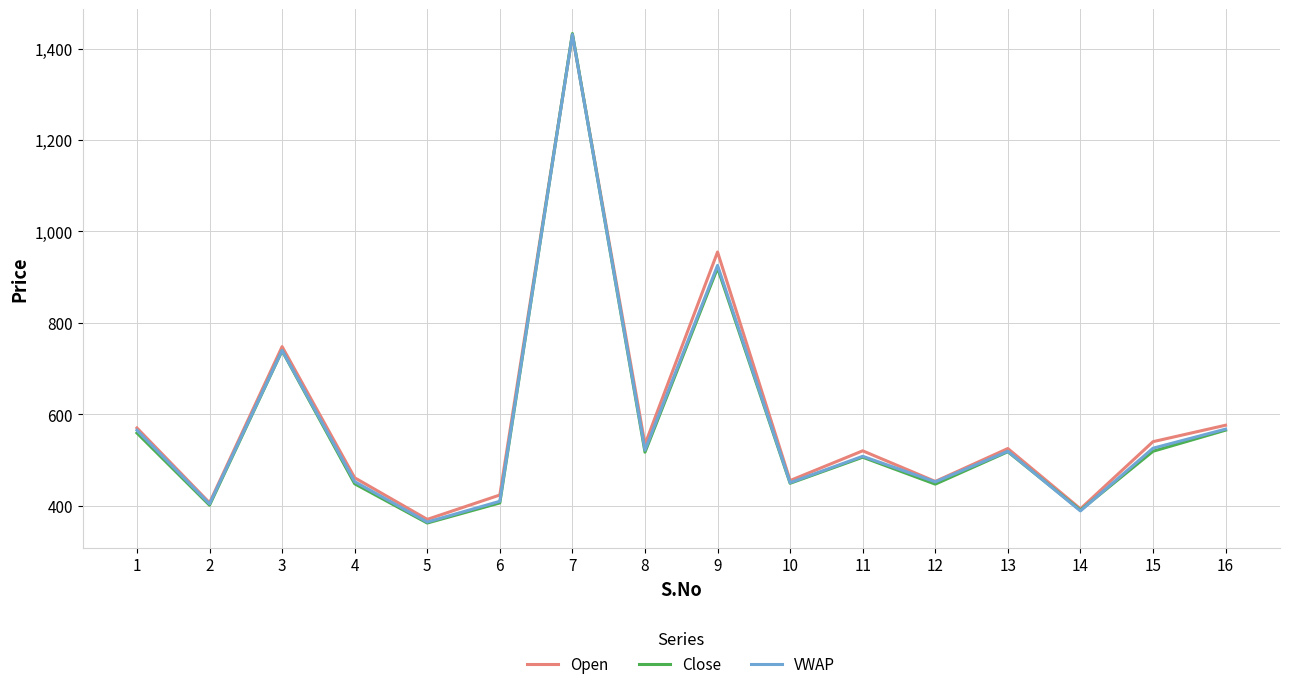

What is the total value across all series at 4?

1361.5